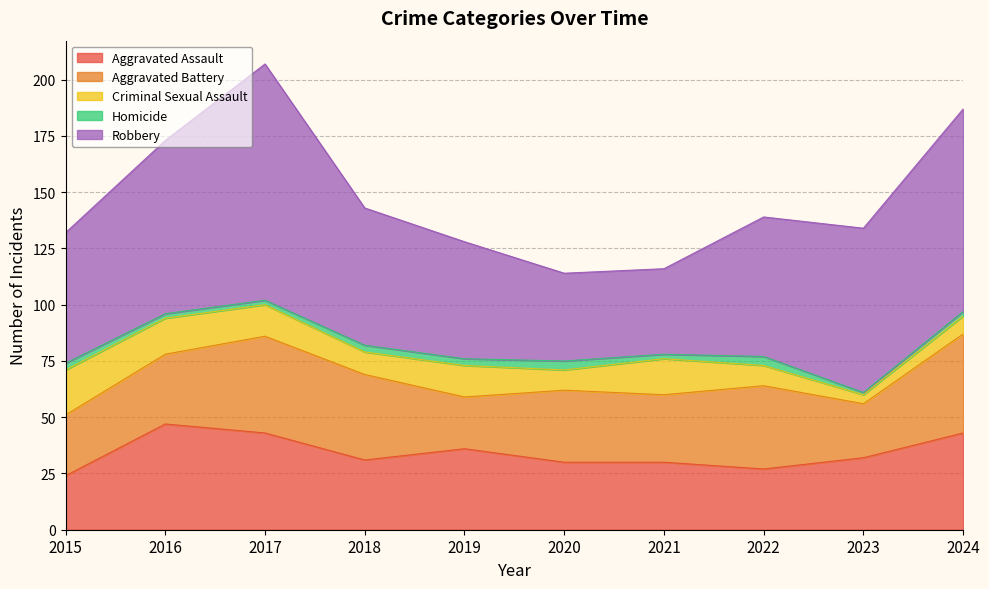

What are all the series names shown in the legend?

Aggravated Assault, Aggravated Battery, Criminal Sexual Assault, Homicide, Robbery